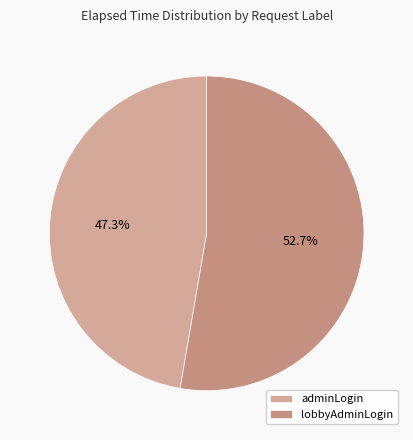

What is the change in value from adminLogin to lobbyAdminLogin?

+140